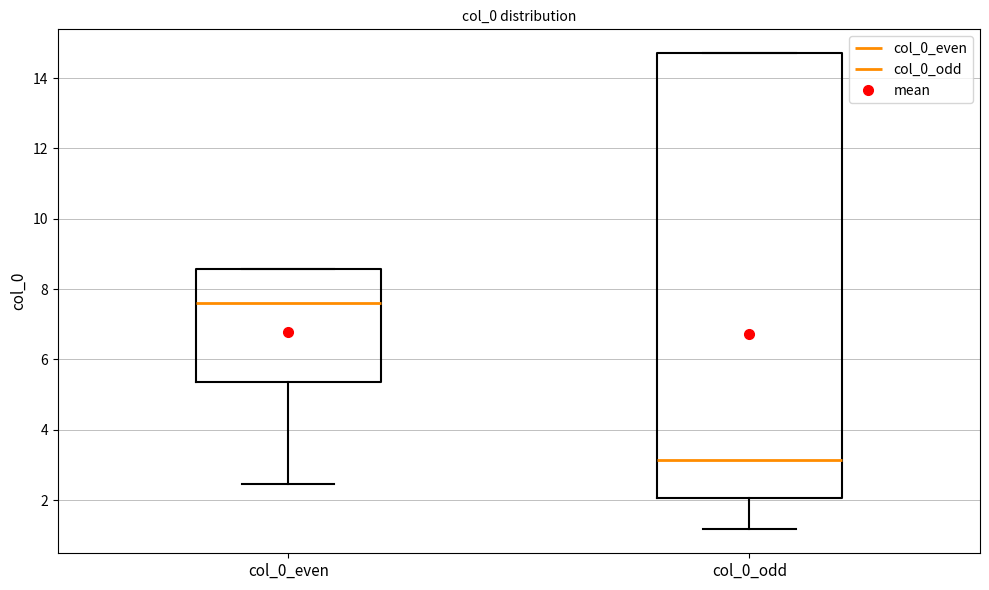

Reading left to right, transcribe this box plot: for each box, give where its median line is, the range the box spans, and where its two whiskers end, as read against the y-axis. The values are not printed on the chart, so give them approximately, as read against the axis.

col_0_even: median 7.6, box 5.4 to 8.6, whiskers 2.4 to 8.6
col_0_odd: median 3.2, box 2.0 to 14.8, whiskers 1.2 to 14.8